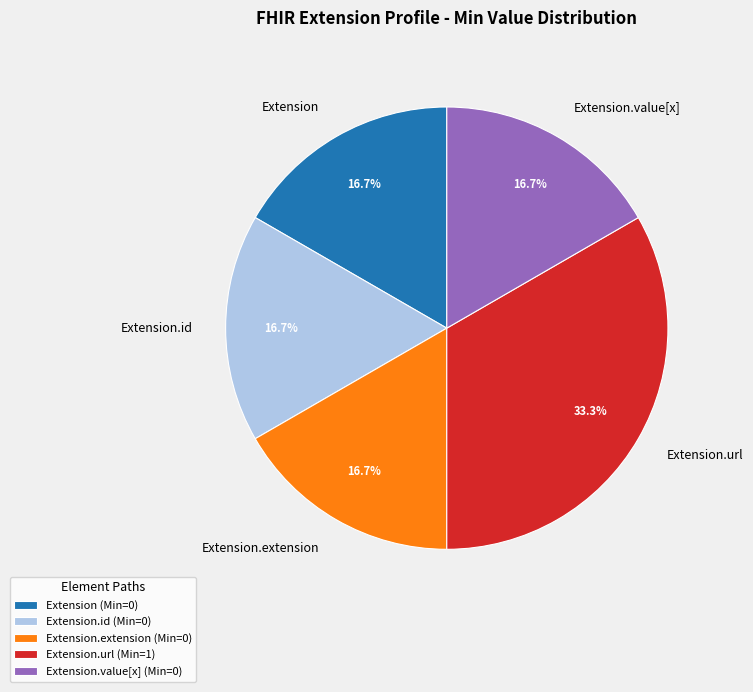

To the nearest percent, what is the average slice percentage?

20%